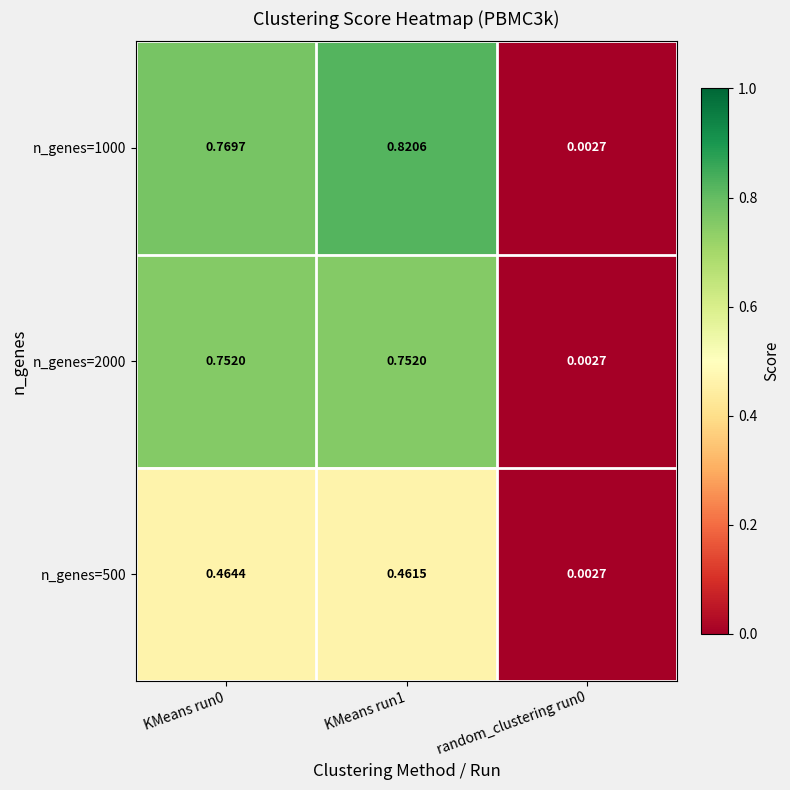

Is the value of n_genes=500 at KMeans run1 greater than the value of n_genes=1000 at KMeans run0?

No